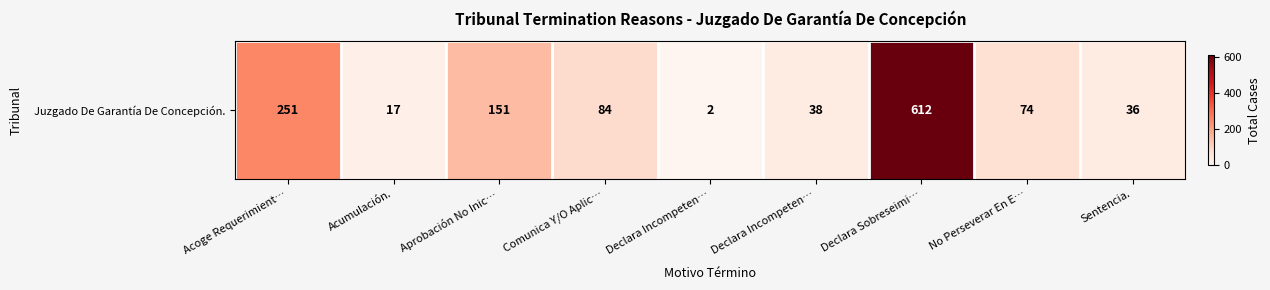

What is the maximum value shown in the chart?

612